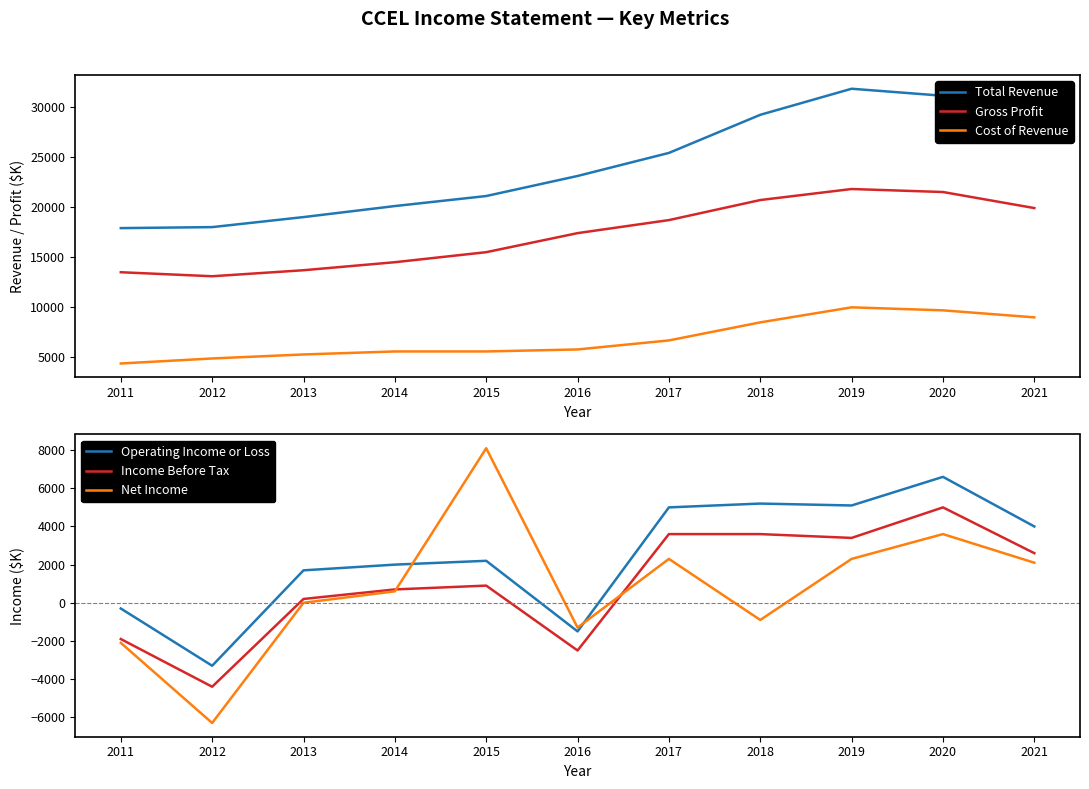

Where is the first local minimum for Gross Profit?

2012